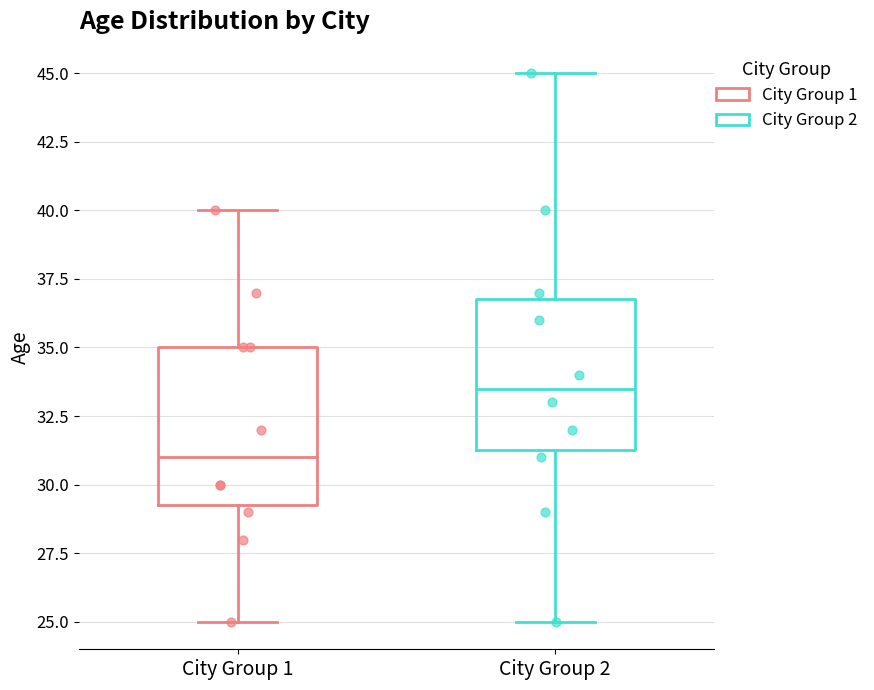

Reading left to right, transcribe this box plot: for each box, give where its median line is, the range the box spans, and where its two whiskers end, as read against the y-axis. The values are not printed on the chart, so give them approximately, as read against the axis.

City Group 1: median 31.0, box 29.5 to 35.0, whiskers 25.0 to 40.0
City Group 2: median 33.5, box 31.5 to 37.0, whiskers 25.0 to 45.0